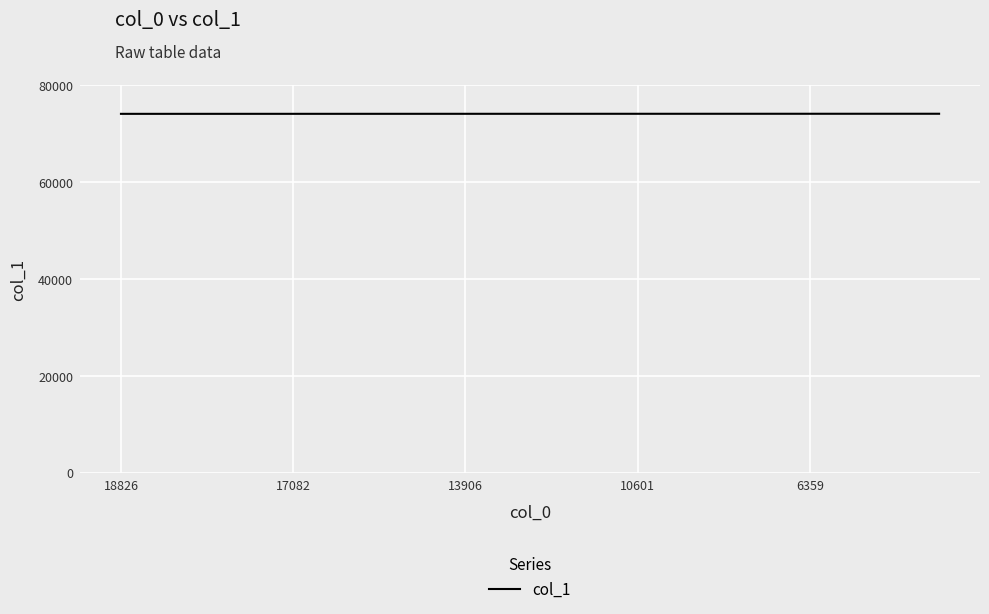

What is the minimum value shown in the chart?

74101